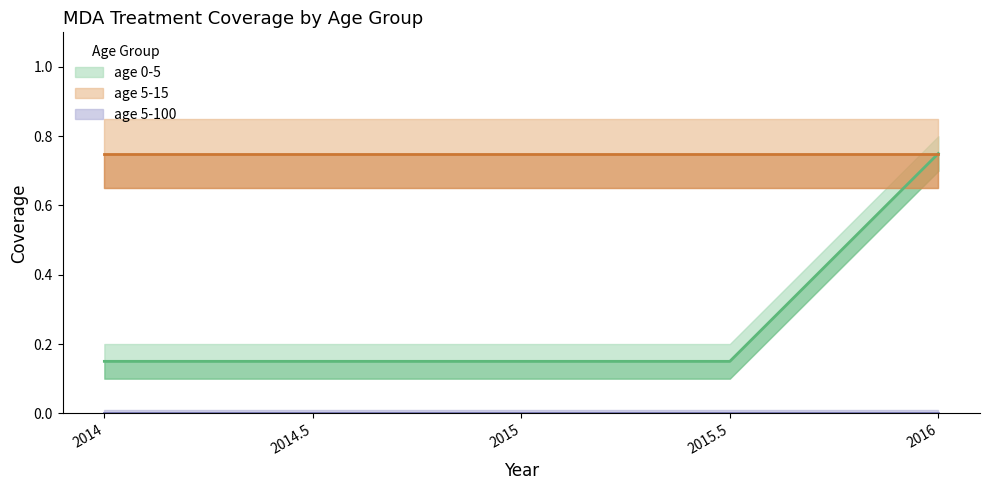

List the series in order of their overall mean, highest first.

age 5-15, age 0-5, age 5-100